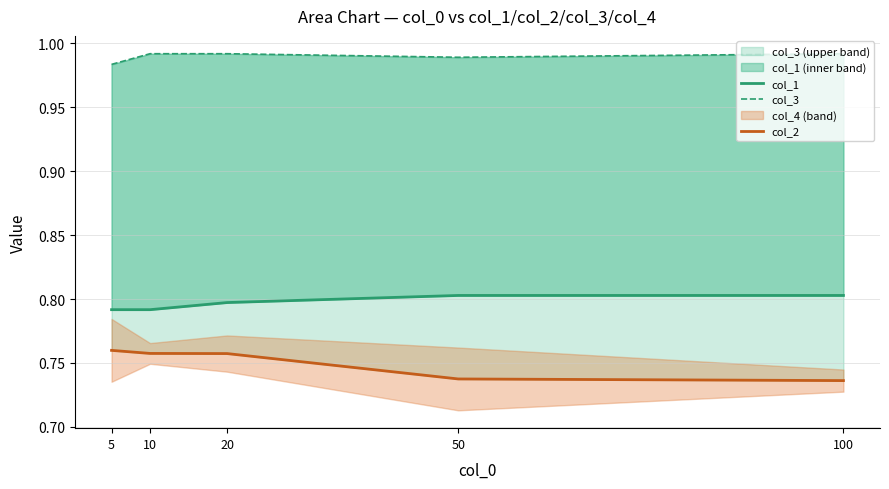

What is the value of the col_2 point at the 2nd from the left?

0.8